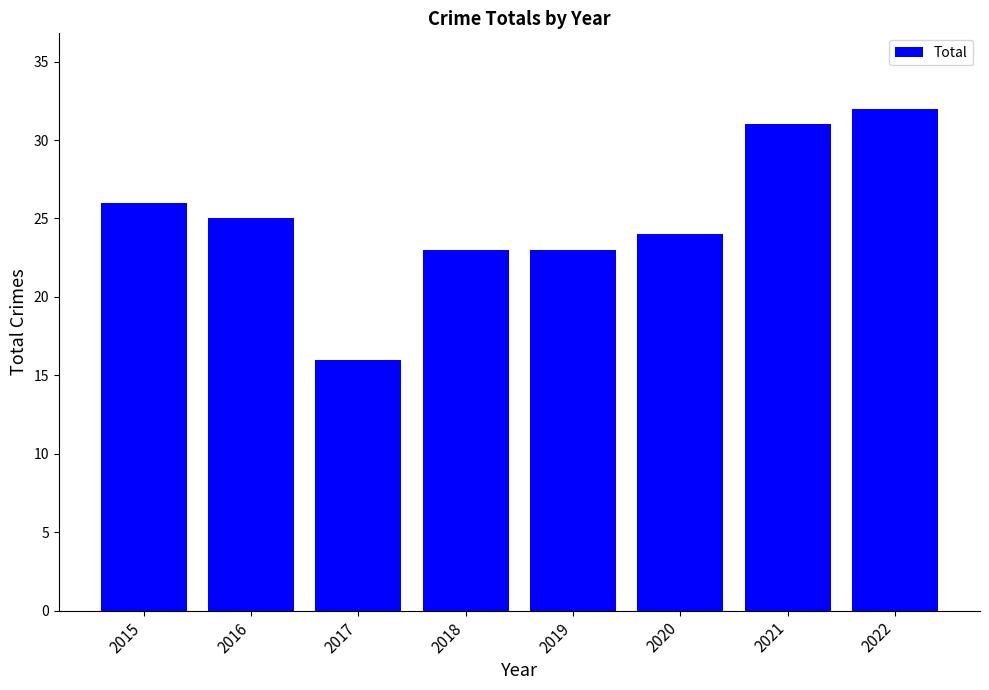

What is the change in value from 2017 to 2018?

+7